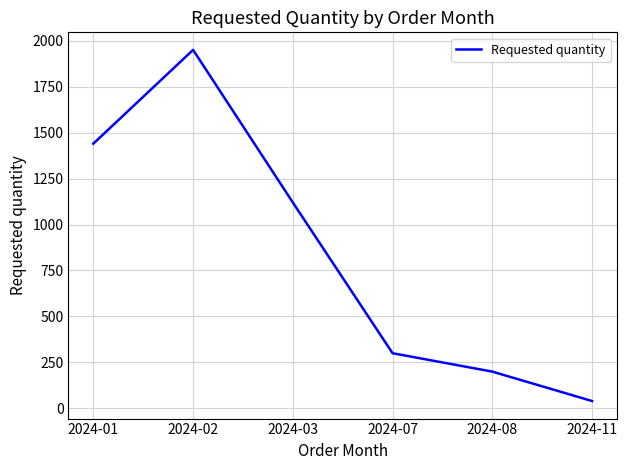

Where is the data nearest to the value 995?

2024-03